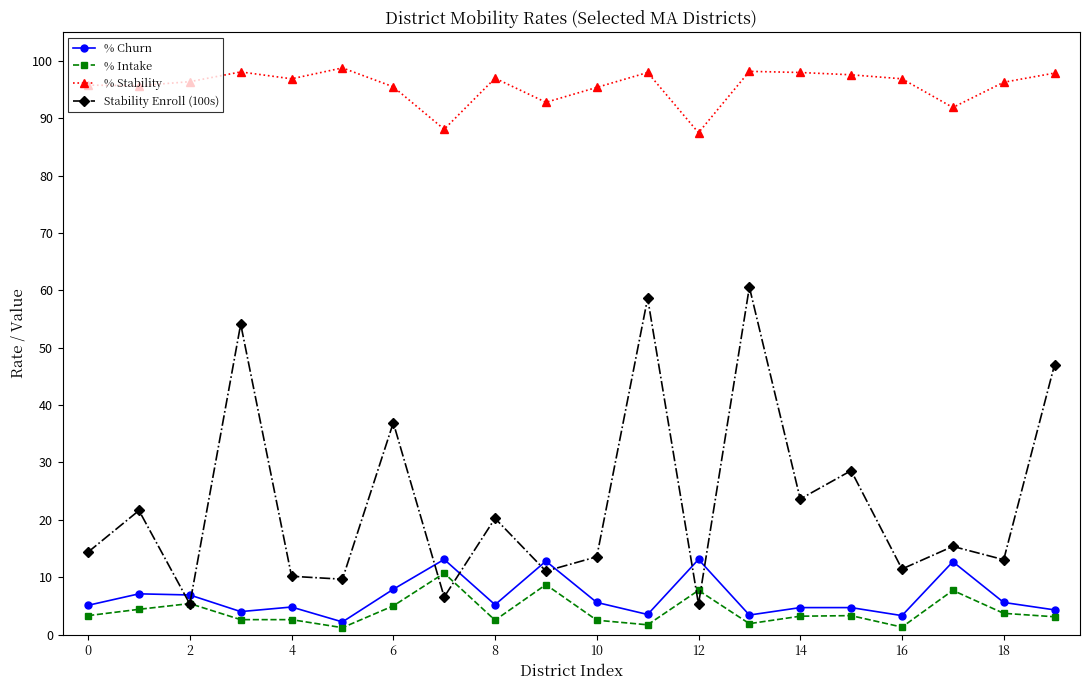

In Stability Enroll (100s), how many points are higher than both neighbors (excluding endpoints)?

8